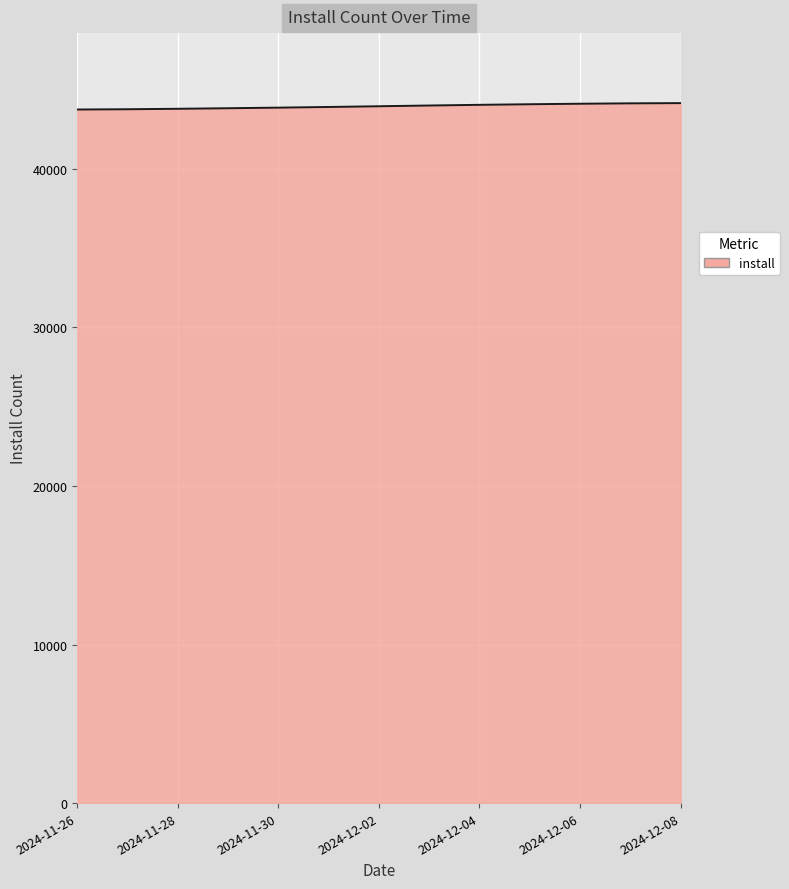

What is the smallest value displayed?

43748.3